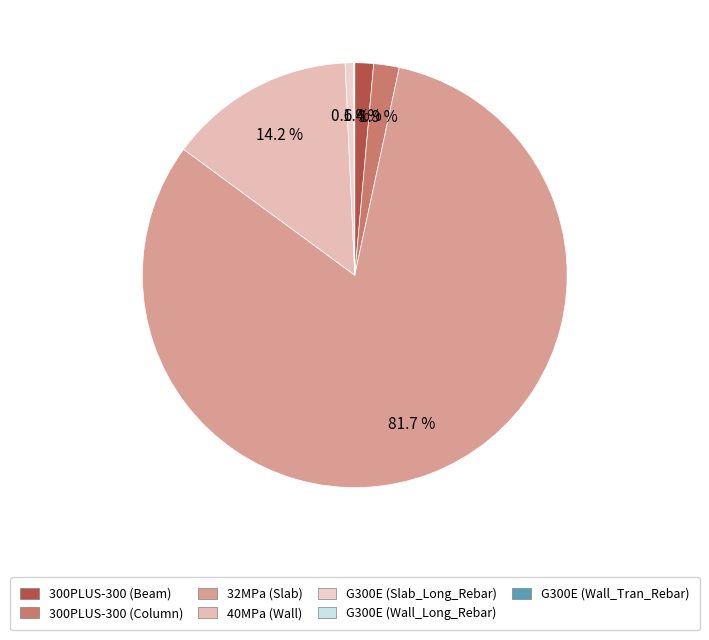

The G300E (Wall_Long_Rebar) slice represents 7% of the pie. True or false?

False